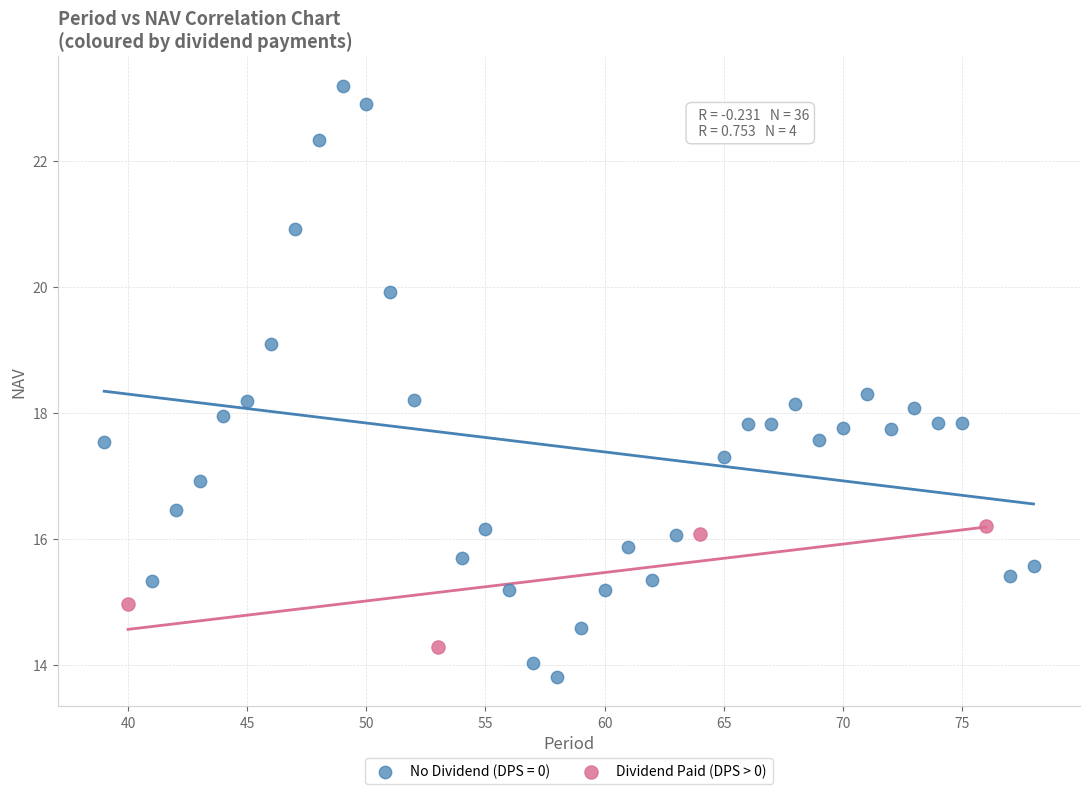

Which series reaches the minimum Y coordinate?

No Dividend (DPS = 0)